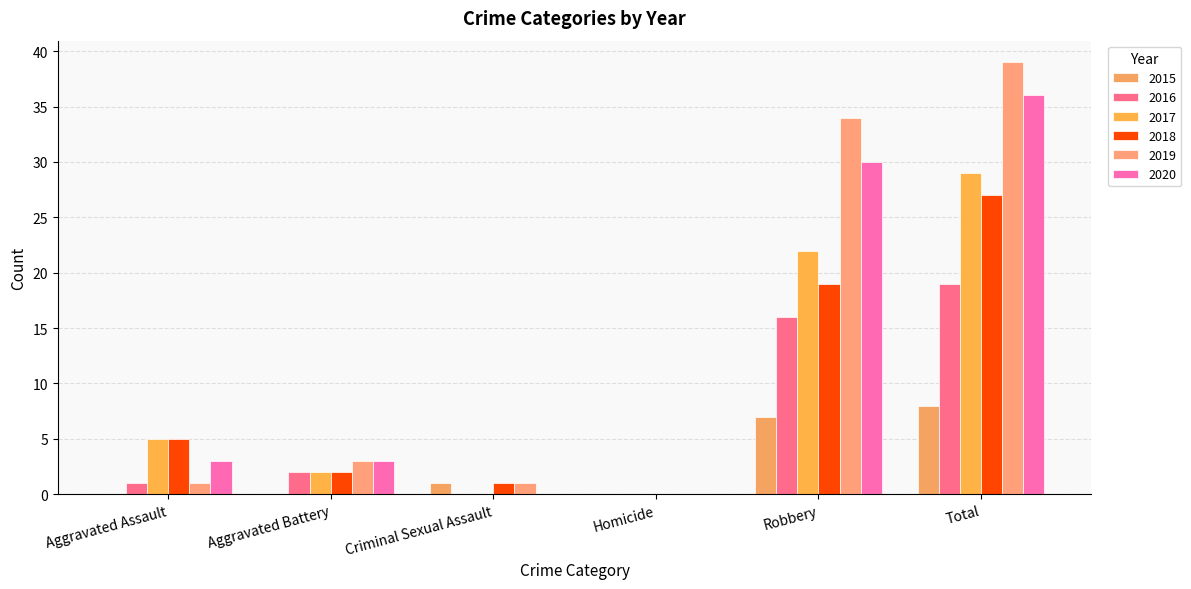

What value does the 2015 series have at Total?

8